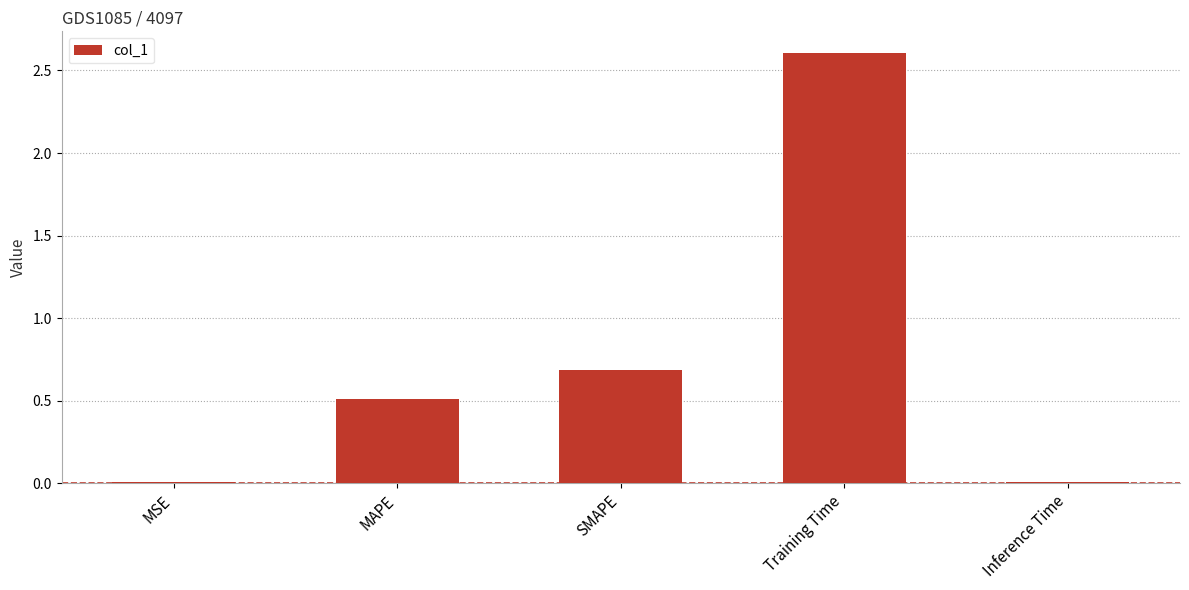

How many series are shown in this chart?

1